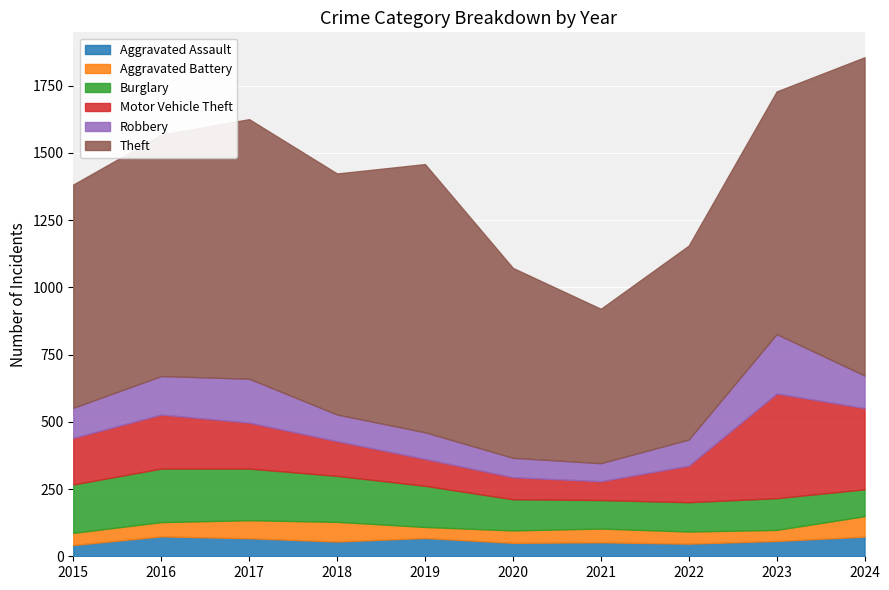

What is the sum of all Burglary values?

1444